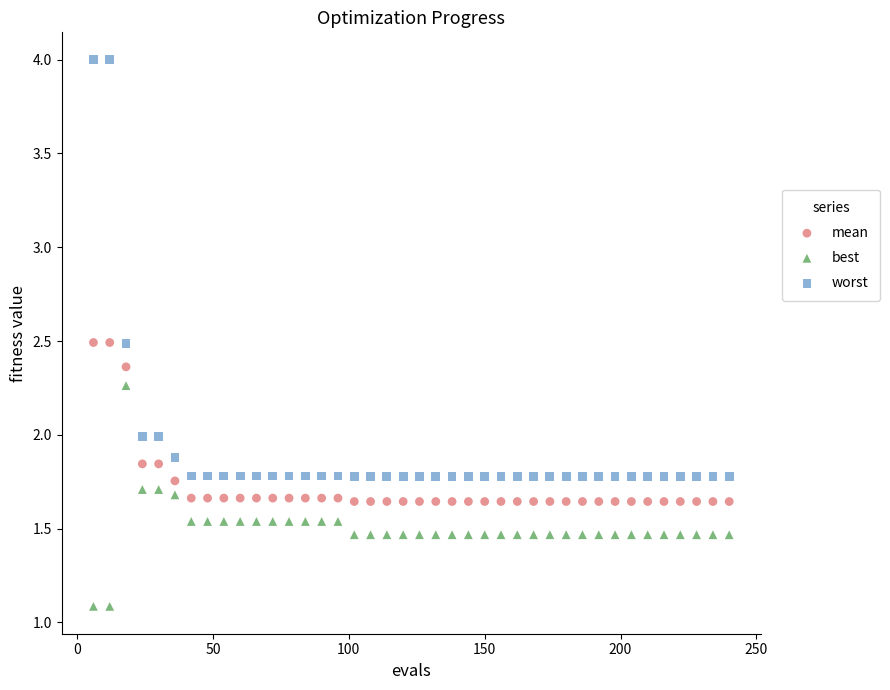

What are all the series names shown in the legend?

mean, best, worst